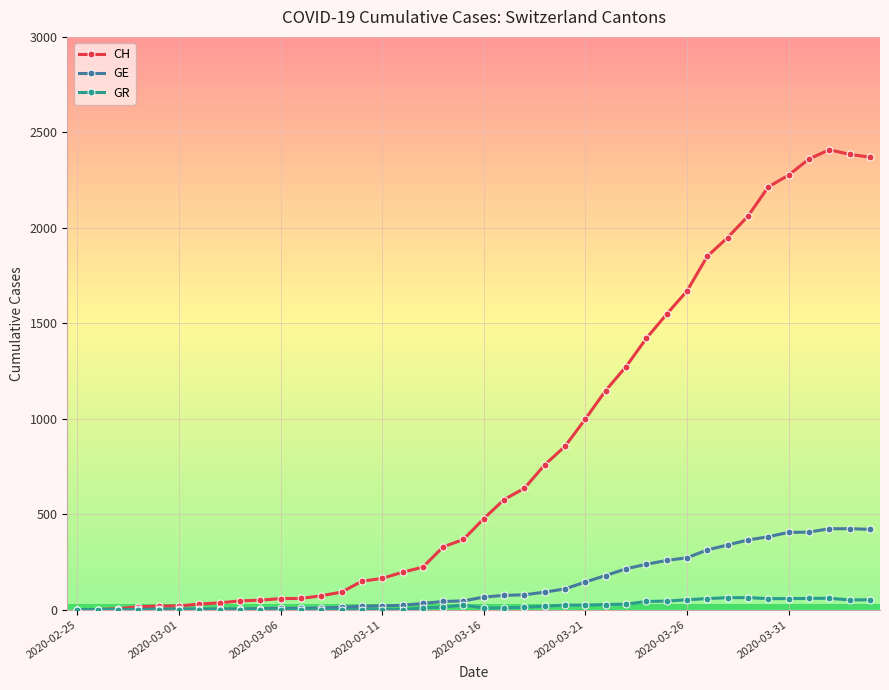

How many lines are shown in the chart?

3